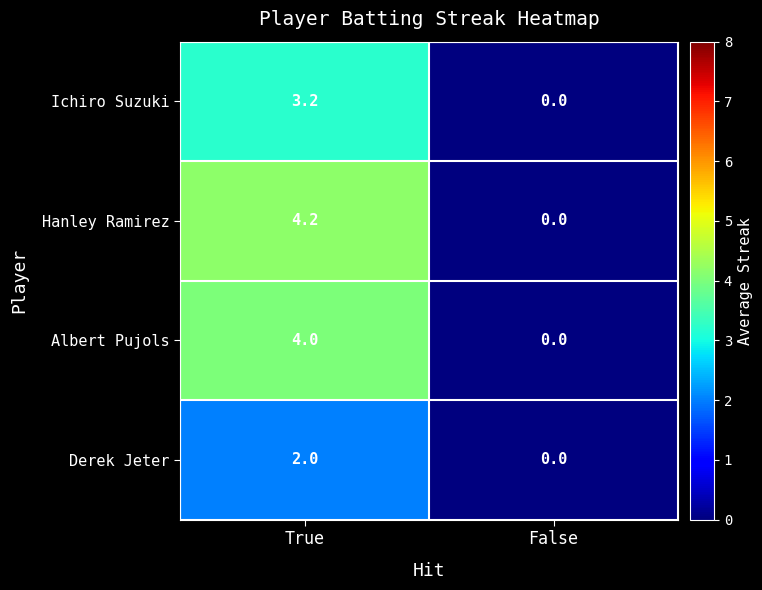

The Hanley Ramirez series shows 1.7 at False. True or false?

False